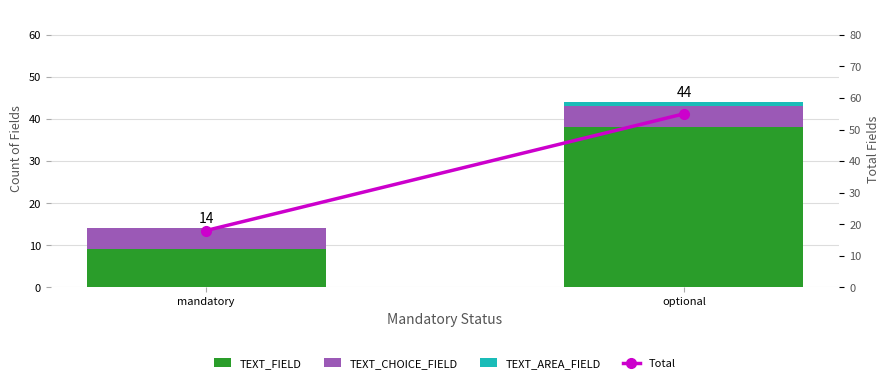

Which series has the largest total across all categories?

Total